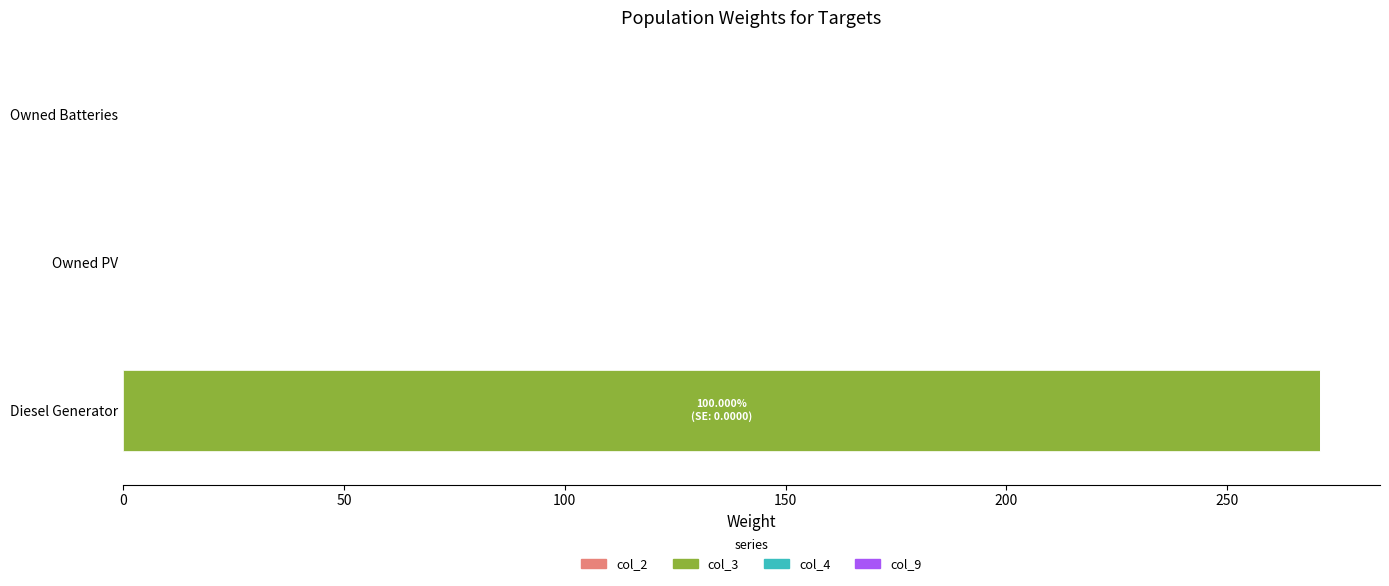

How many values exceed 0?

1